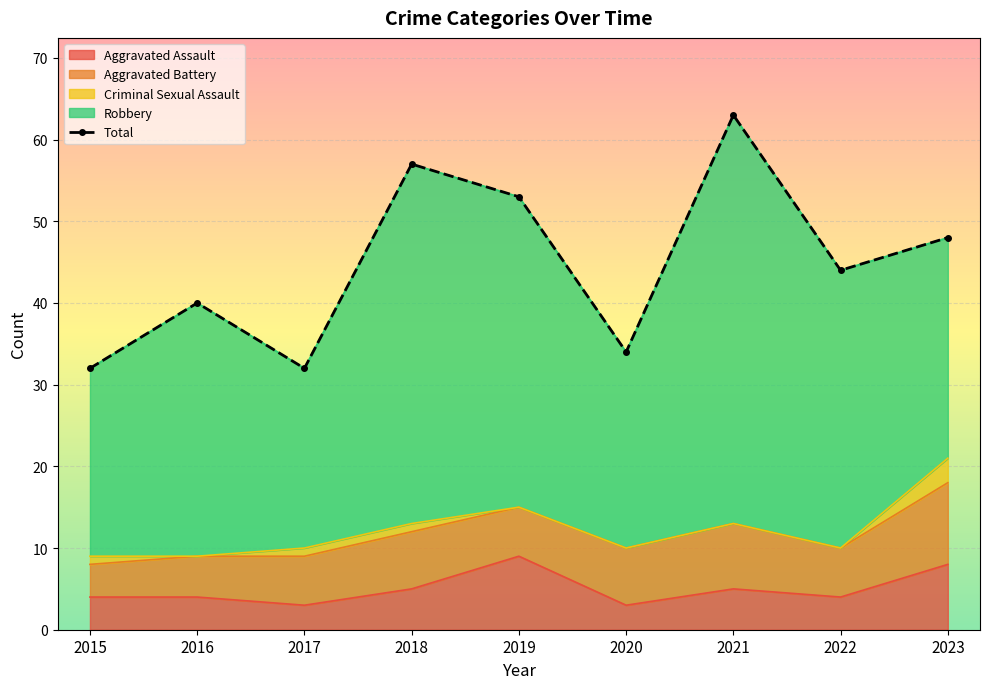

What is the minimum value shown in the chart?

32